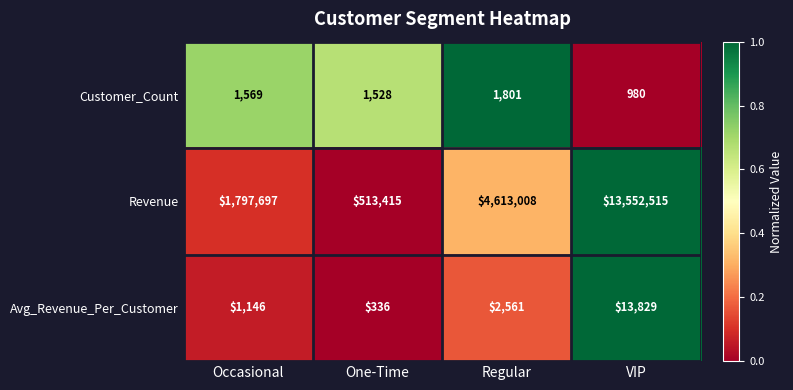

Which series changed the most between Occasional and One-Time?

Revenue